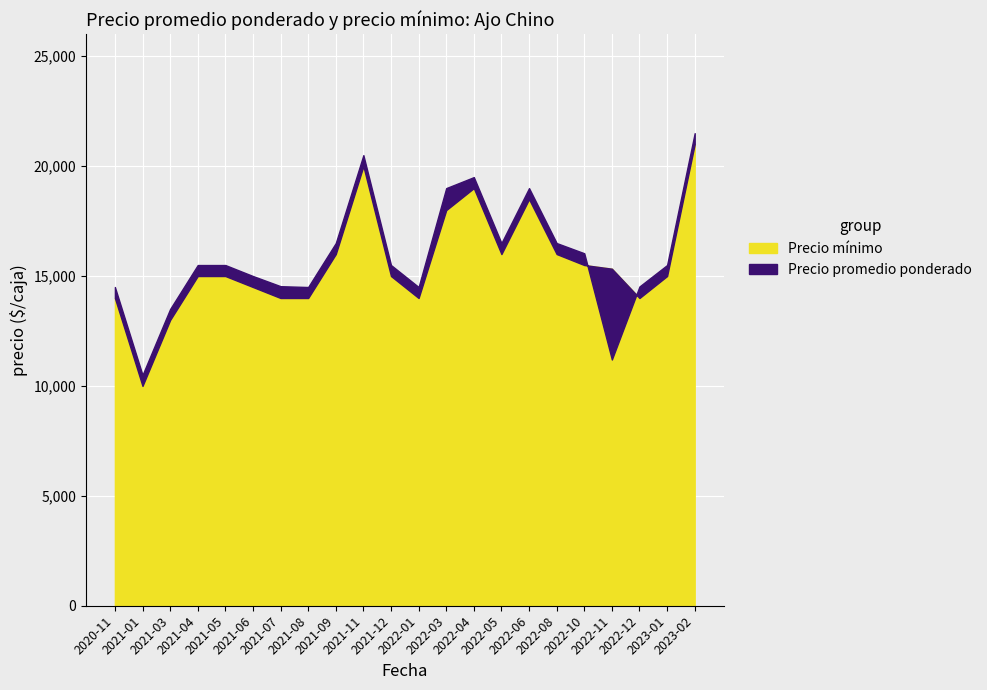

At which category is the sum across all series the highest?

2023-02-02